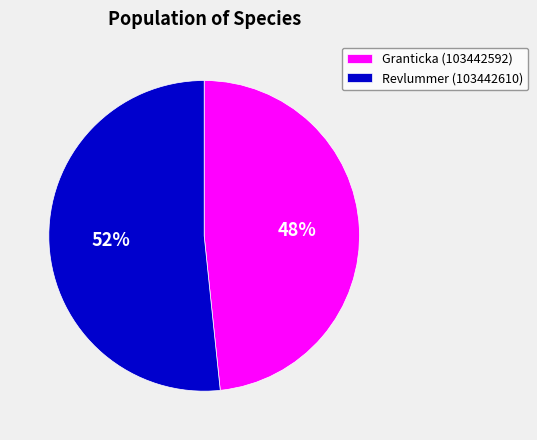

Count the number of slices in the pie.

2